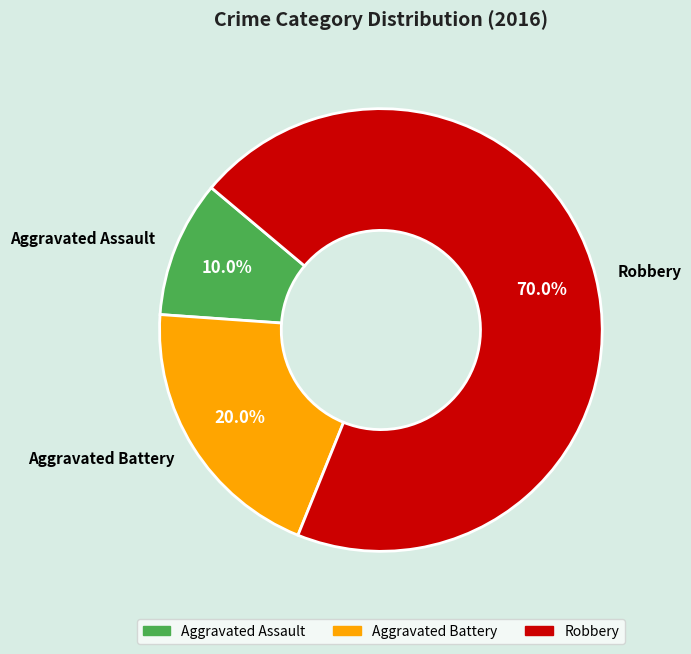

What percentage is the Aggravated Battery slice, to the nearest percent?

20%